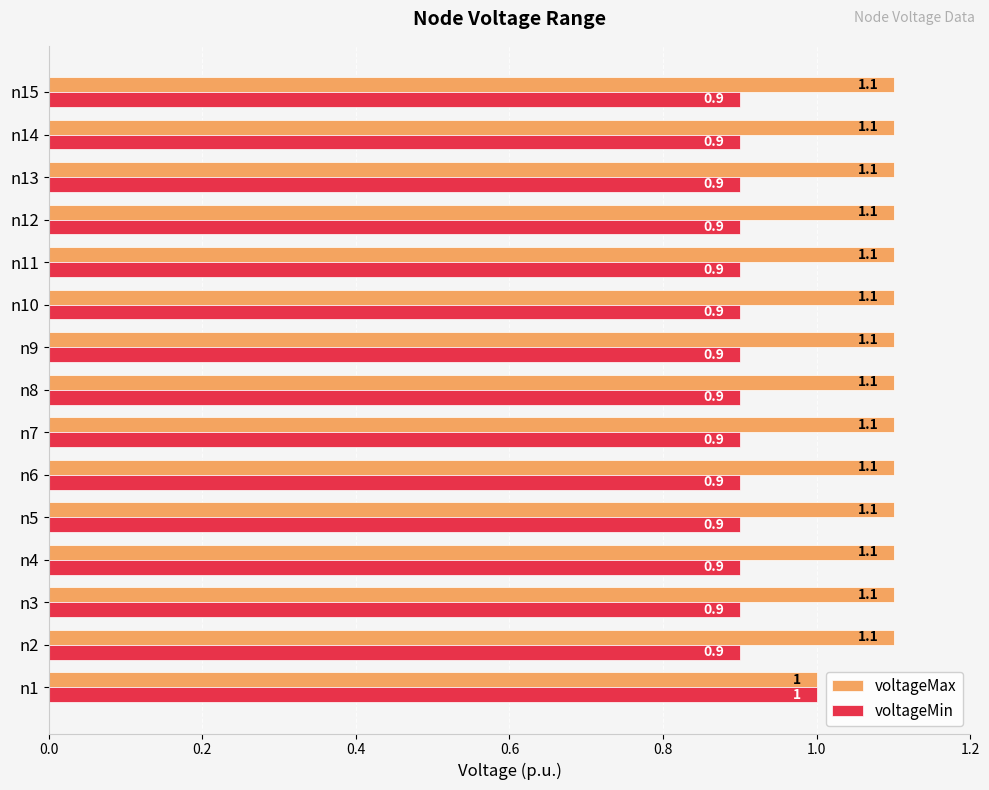

What value does the voltageMax series have at n1?

1.0